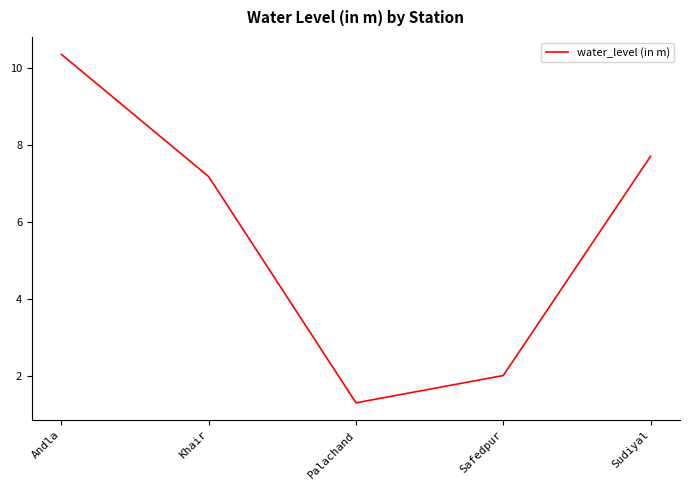

At which category does the chart reach its minimum across all series?

Palachand